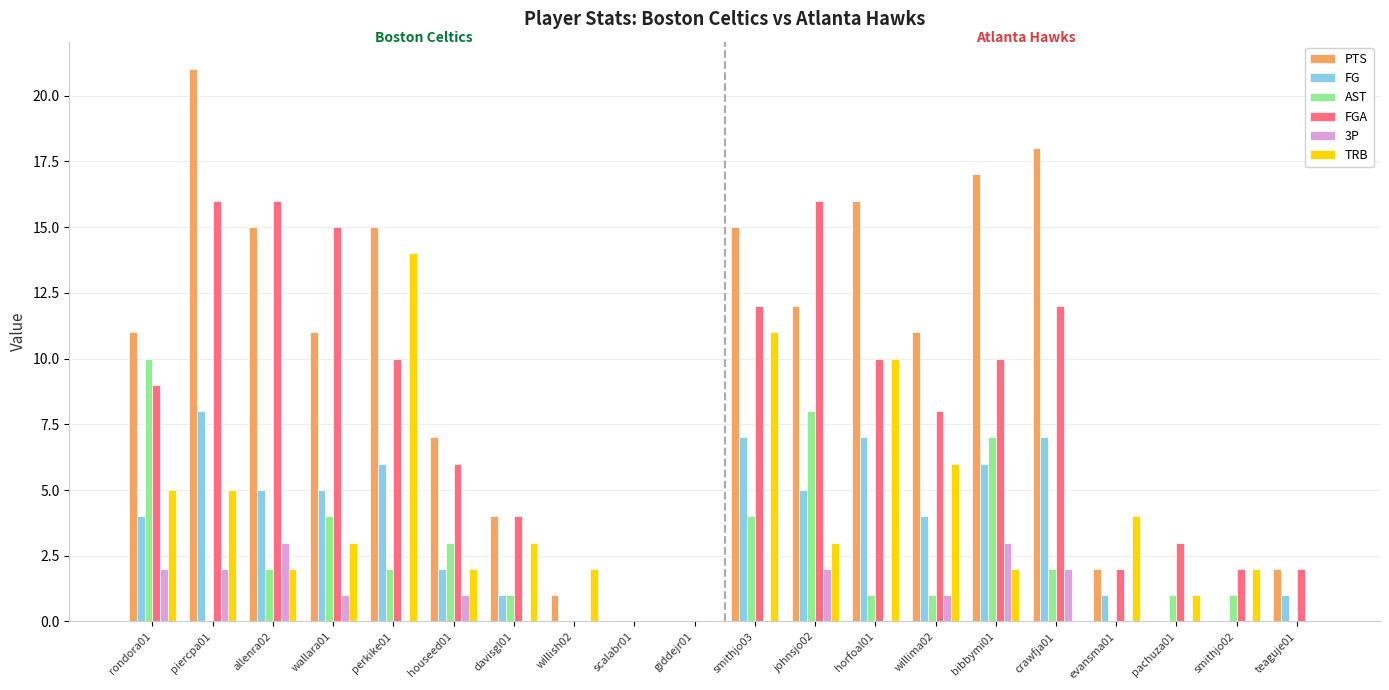

The AST series shows 2 at smithjo02. True or false?

False